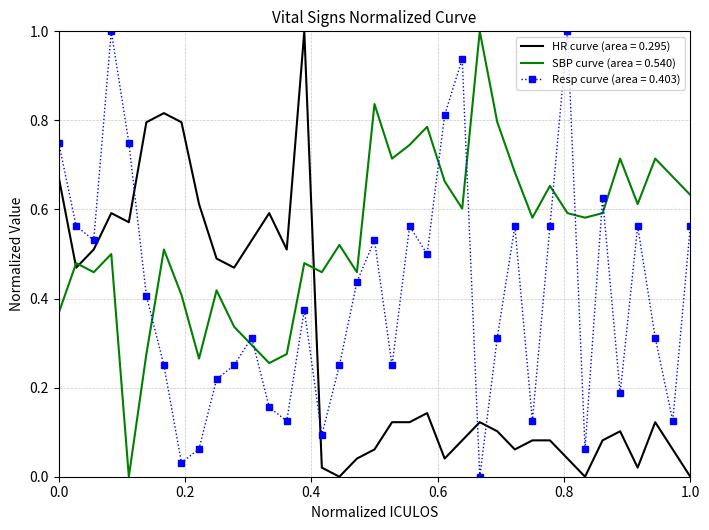

Rank the series by their average value, from lowest to highest.

HR curve (area = 0.295), Resp curve (area = 0.403), SBP curve (area = 0.540)